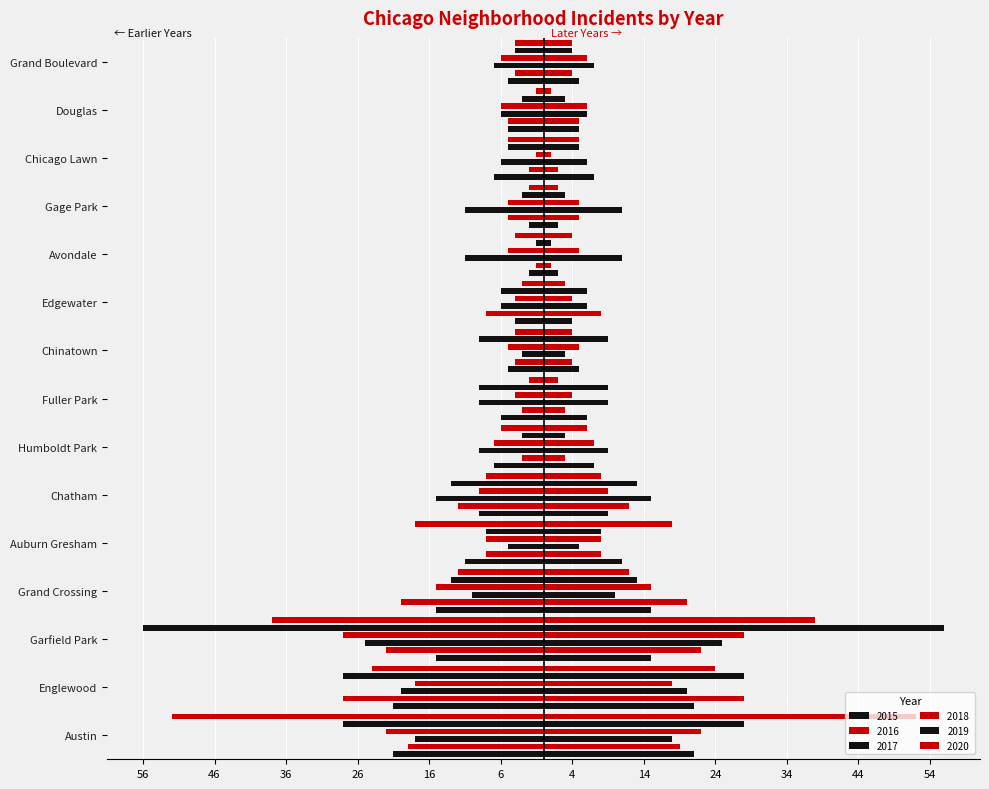

Count the number of categories in the chart.

15